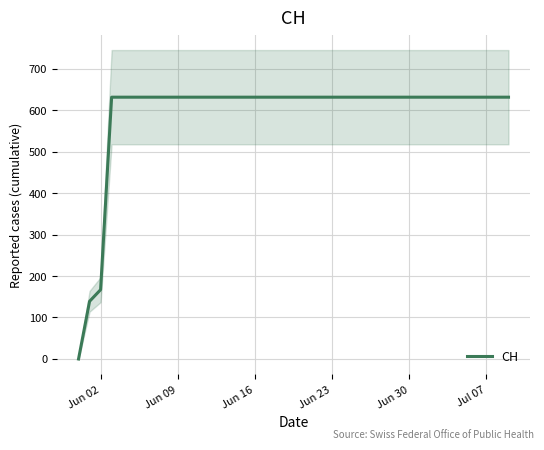

At which label is CH closest to 315?

Jun 02